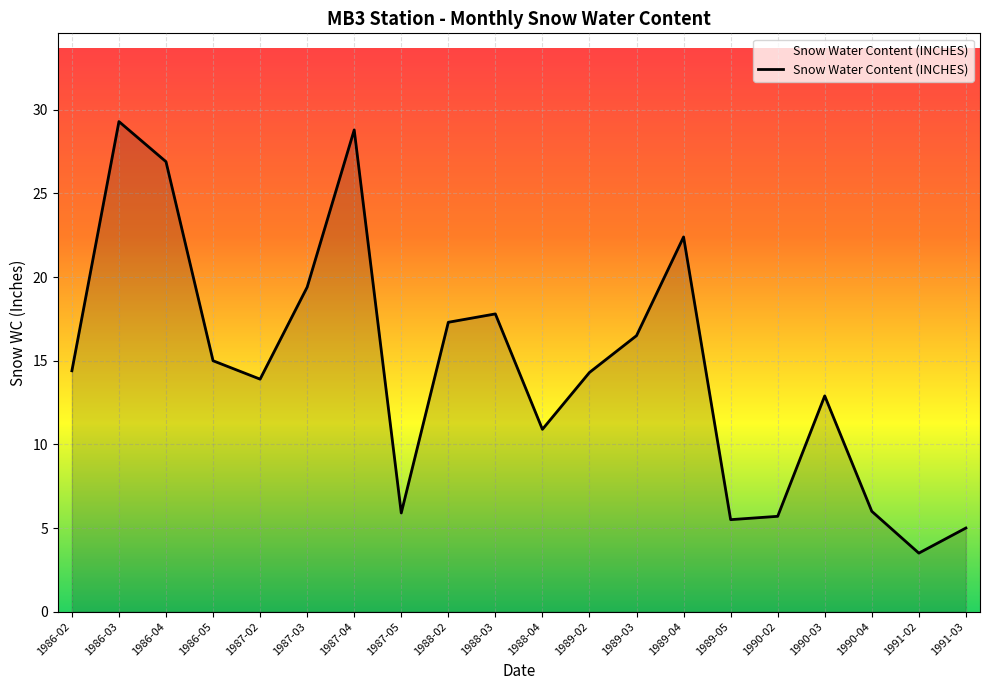

What position from the right is 1990-02?

5